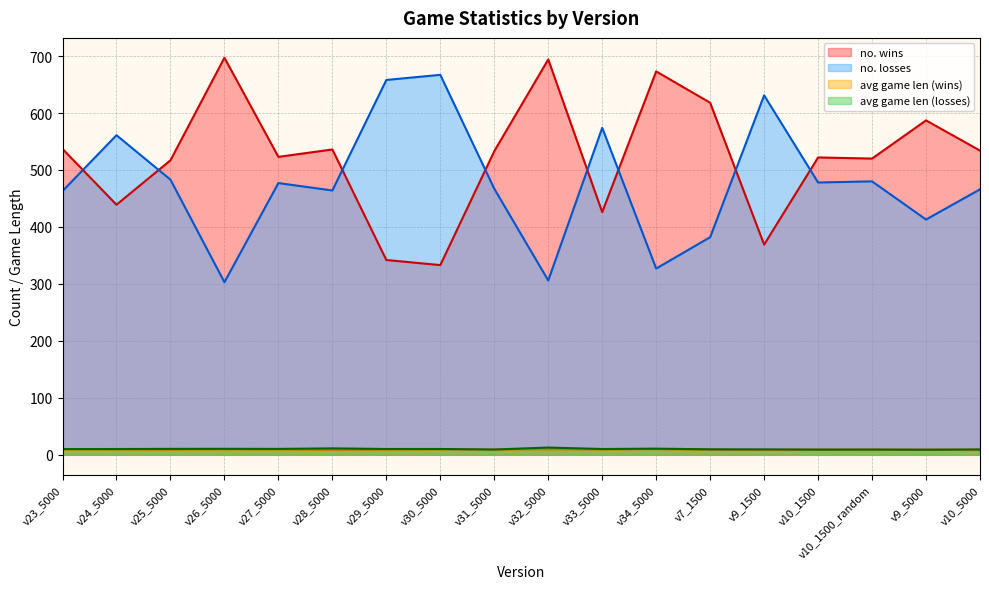

Reading left to right, transcribe all the data shown in this chart.

no. wins: 537.0	439.0	517.0	697.0	523.0	536.0	342.0	333.0	533.0	694.0	426.0	673.0	618.0	369.0	522.0	520.0	587.0	534.0
no. losses: 463.0	561.0	483.0	303.0	477.0	464.0	658.0	667.0	467.0	306.0	574.0	327.0	382.0	631.0	478.0	480.0	413.0	466.0
avg game len (wins): 9.3	9.3	9.0	9.5	9.3	8.7	9.1	9.6	9.3	9.5	9.4	9.8	9.0	8.6	9.0	9.0	8.9	8.9
avg game len (losses): 10.2	10.2	10.5	10.6	10.4	11.3	10.2	10.2	9.3	12.8	10.2	10.8	9.7	9.5	9.2	9.2	9.0	9.4